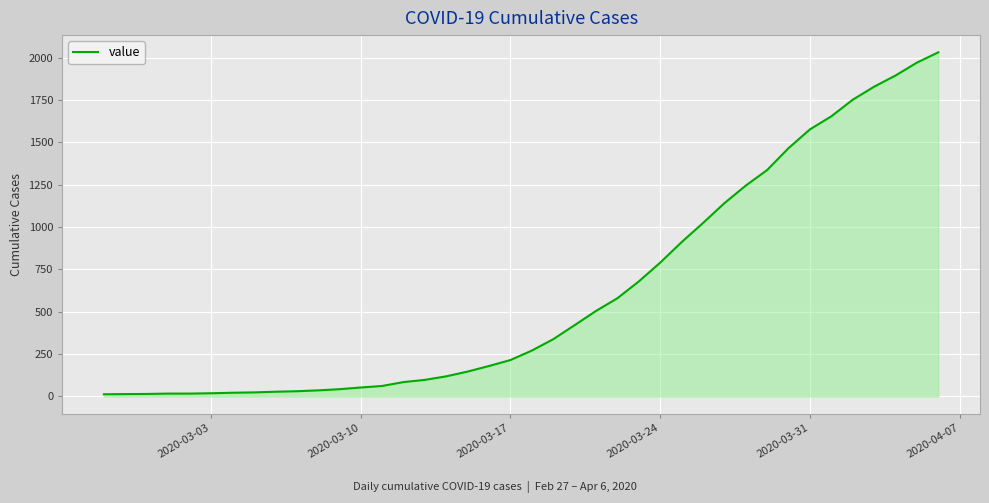

What is the maximum value shown in the chart?

2032